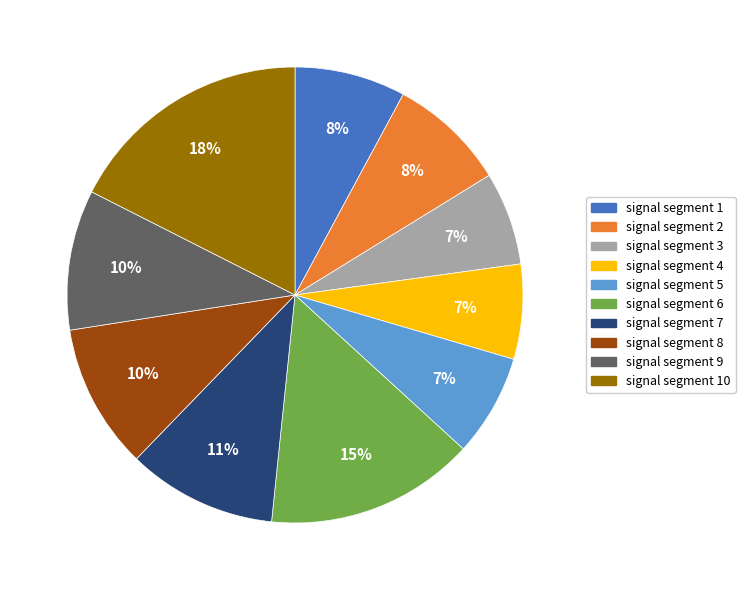

To the nearest percent, what is the difference between the largest and smallest slice percentages?

11%